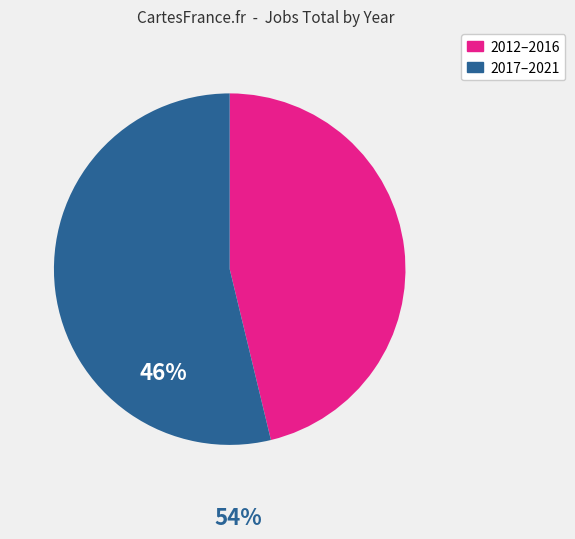

Is there any slice that represents more than half of the pie?

Yes